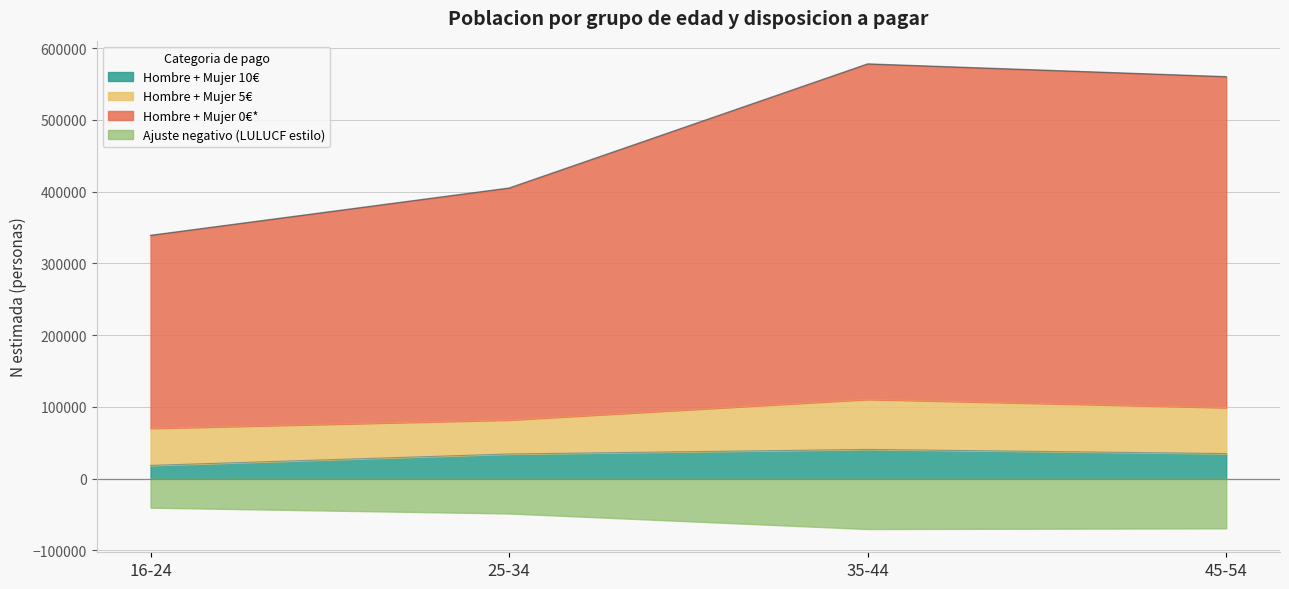

What position from the left is 35-44?

3